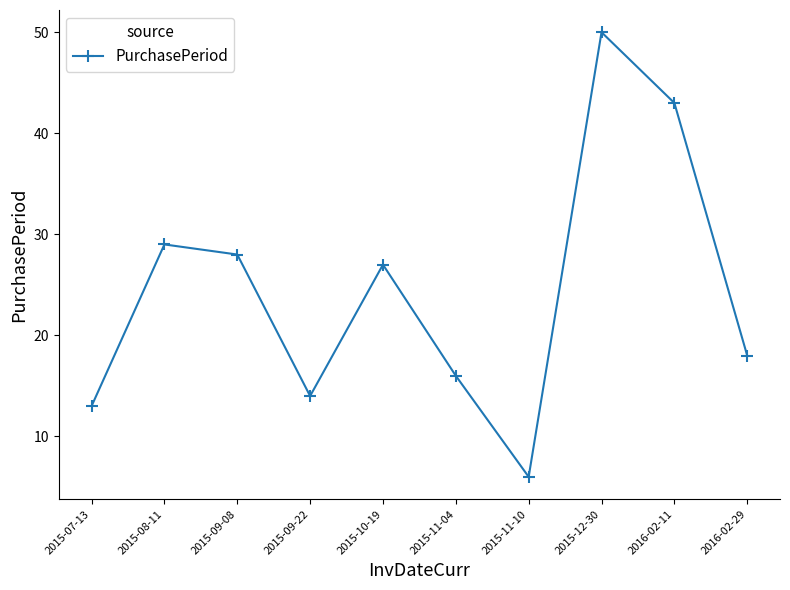

Rank the categories by value from highest to lowest.

2015-12-30, 2016-02-11, 2015-08-11, 2015-09-08, 2015-10-19, 2016-02-29, 2015-11-04, 2015-09-22, 2015-07-13, 2015-11-10